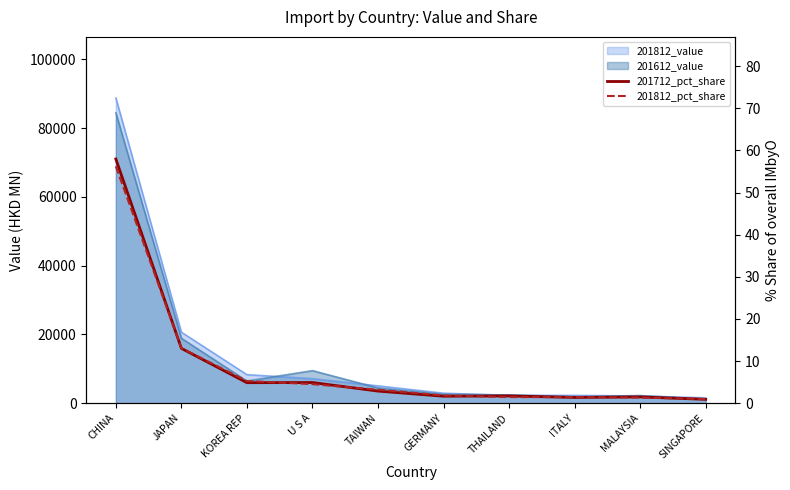

What is the average value of the 201712_pct_share series?

9.1